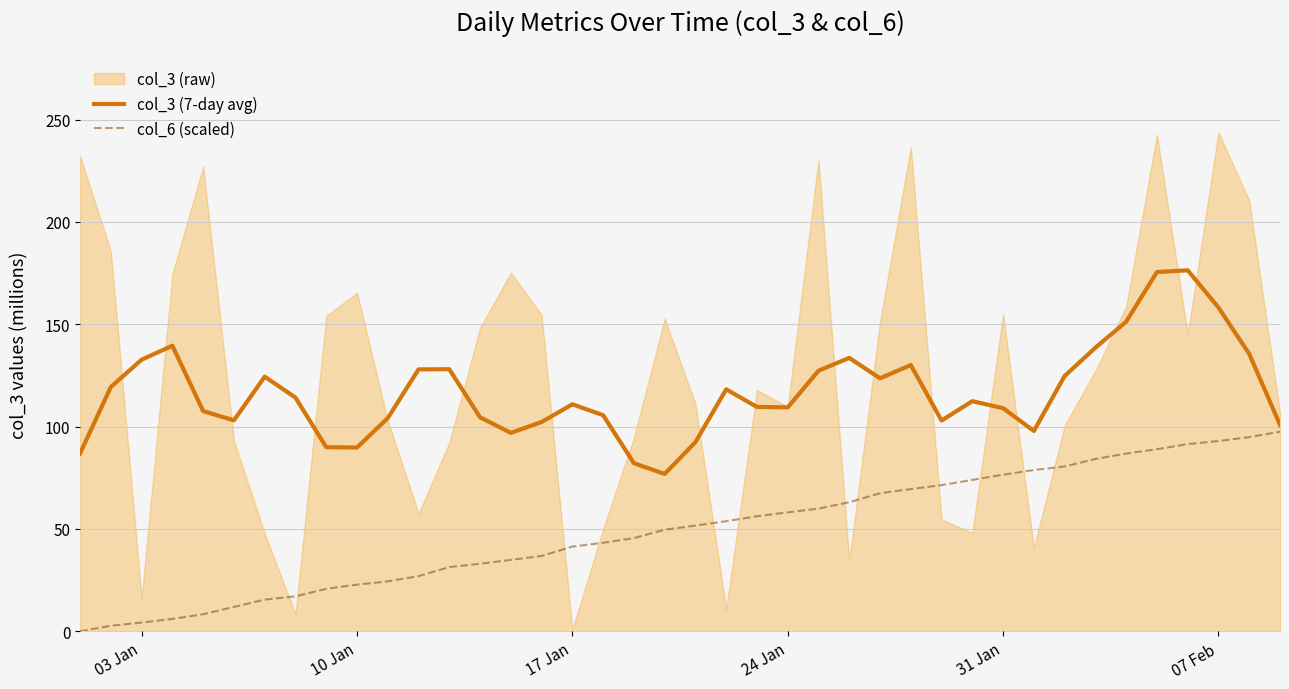

What is the difference between the maximum and minimum values in the col_3 (7-day avg) series?

99.5